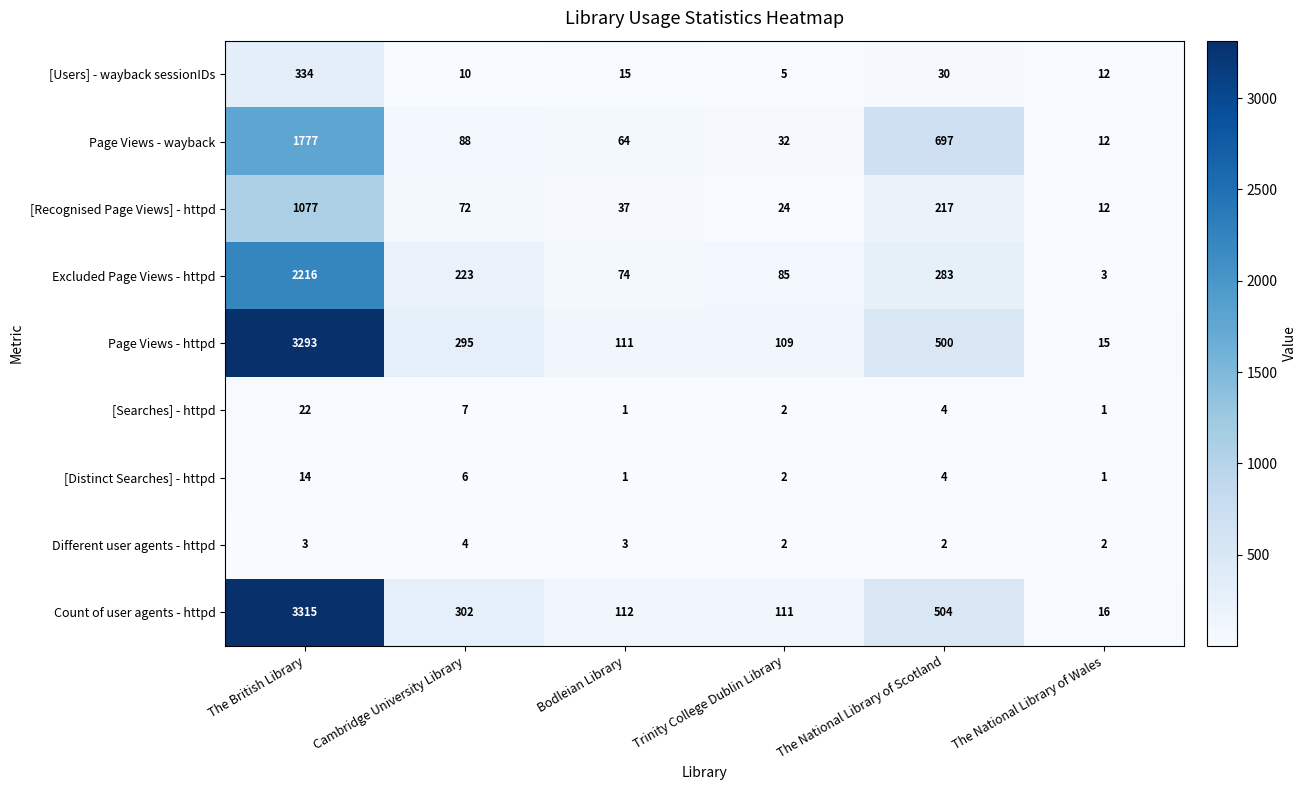

What is the spread (max minus min) of values at The British Library?

3312